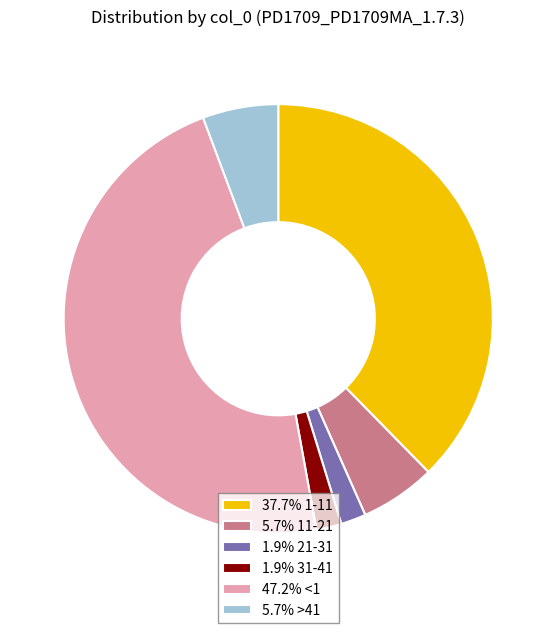

Do 5.7% 11-21 and 1.9% 21-31 together represent more than half of the pie?

No